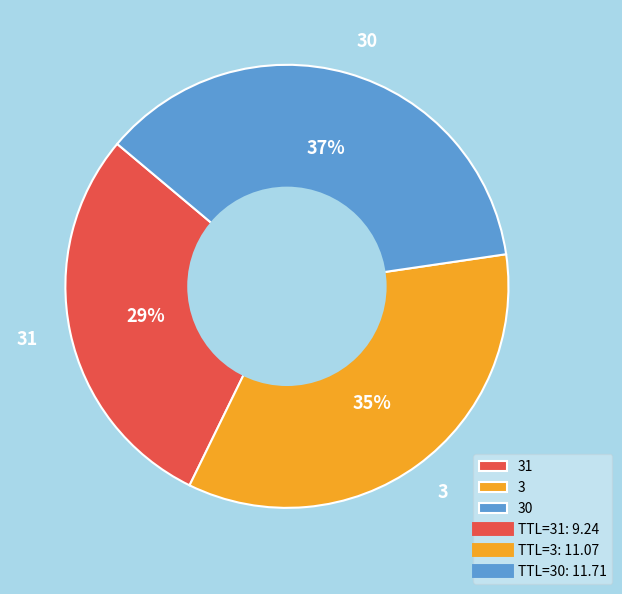

How many segments does this pie chart have?

3